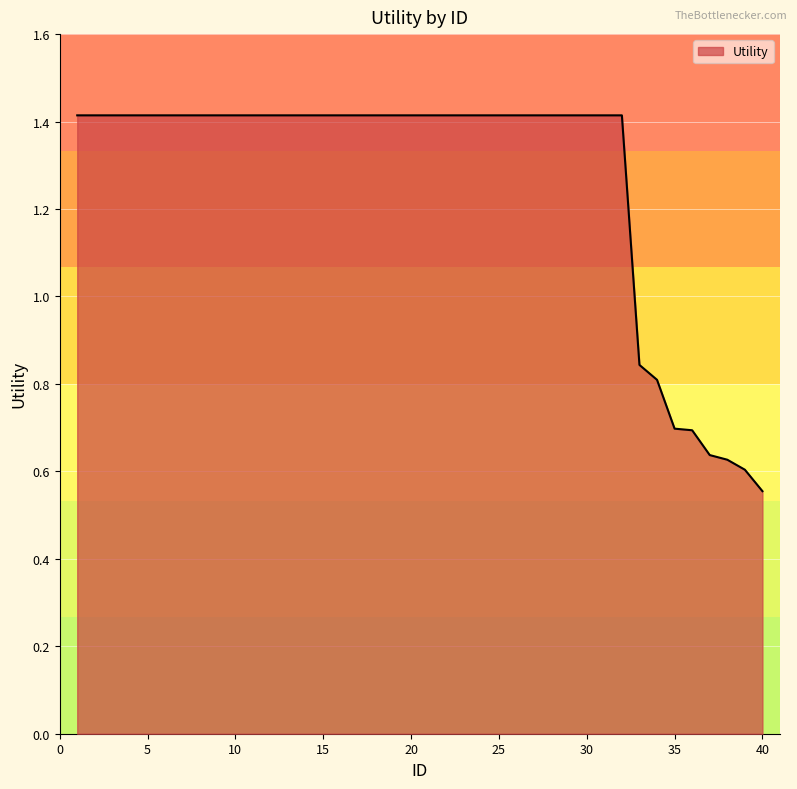

What is the greatest value displayed?

1.4